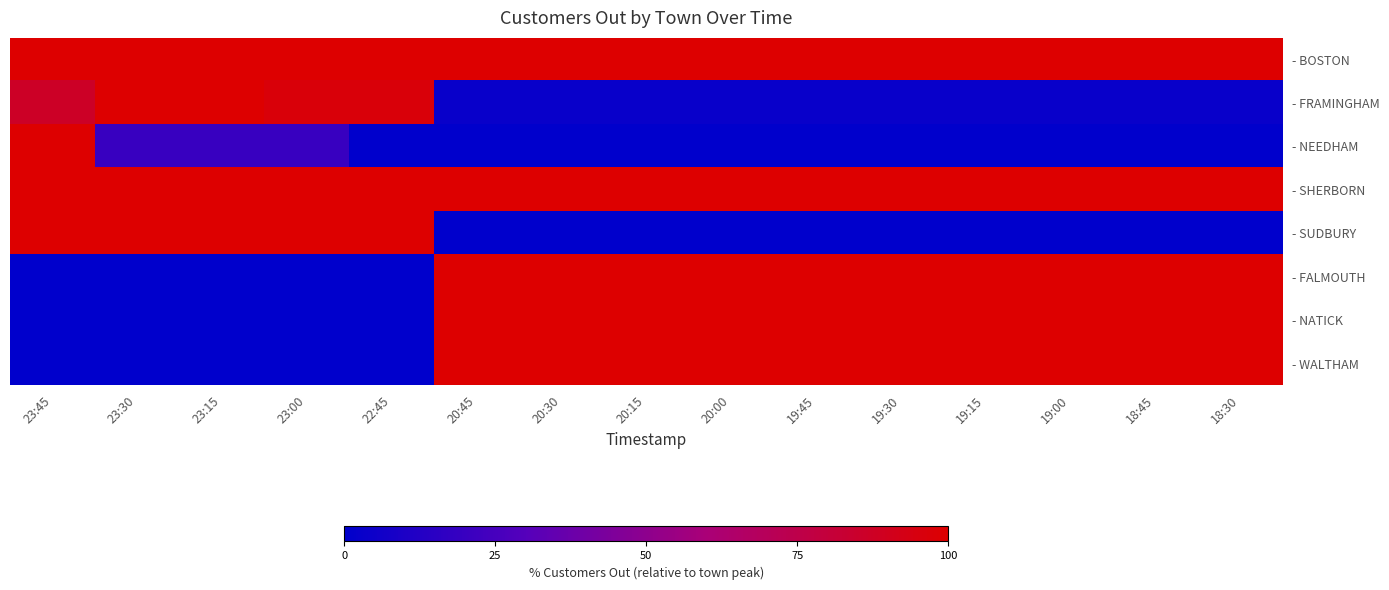

At how many categories does at least one series exceed 80?

15